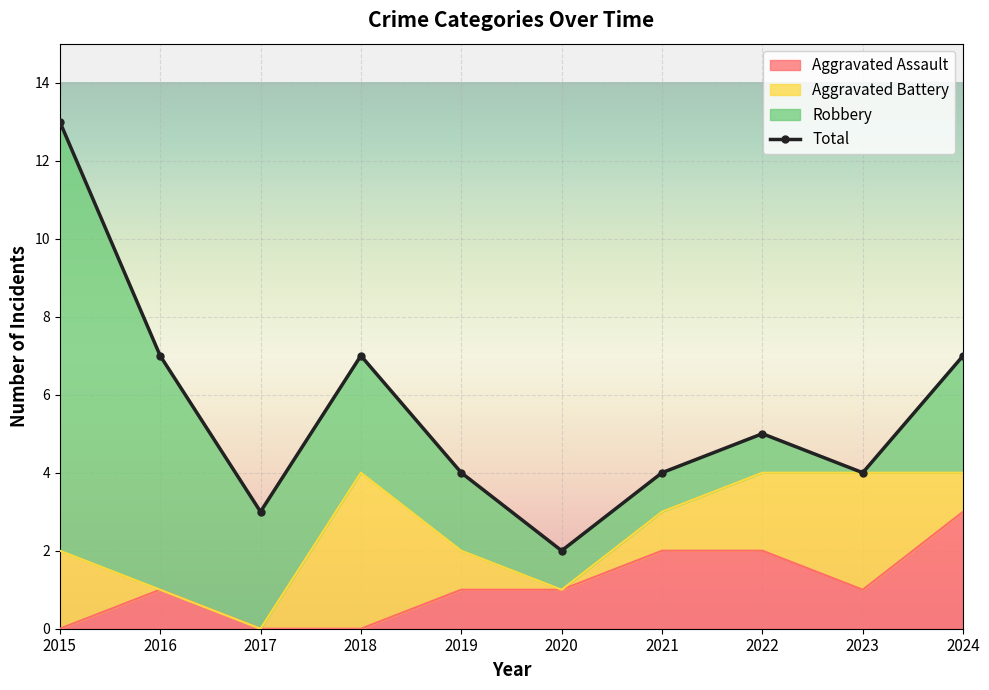

Where is the first local maximum?

2018